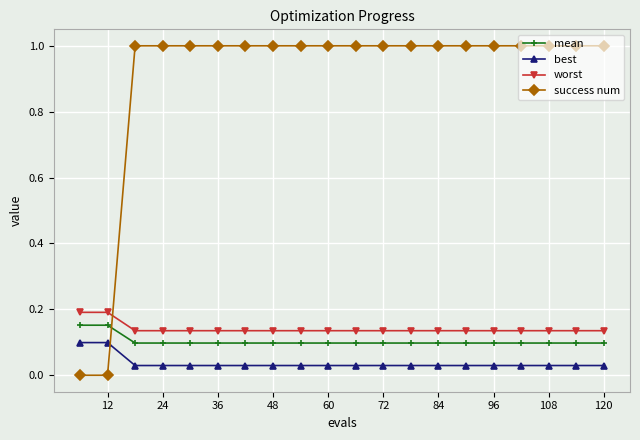

Which series has the widest spread of values?

success num